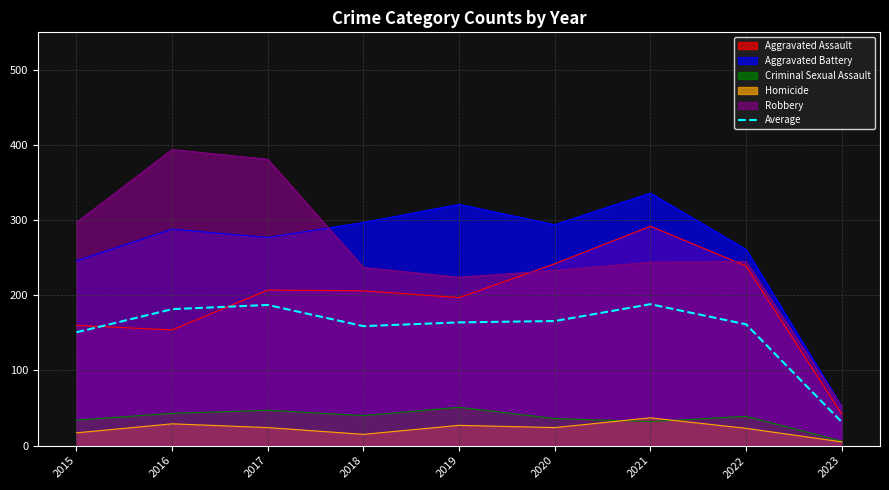

What is the difference between the maximum and second lowest values?

37.4